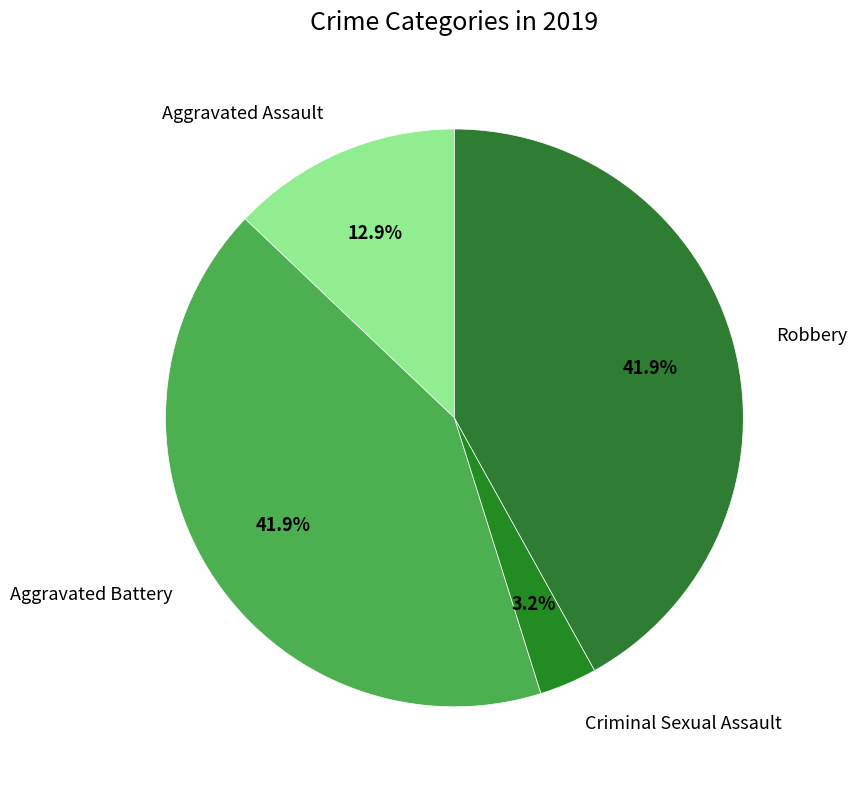

What percentage is the Criminal Sexual Assault slice, to the nearest percent?

3%